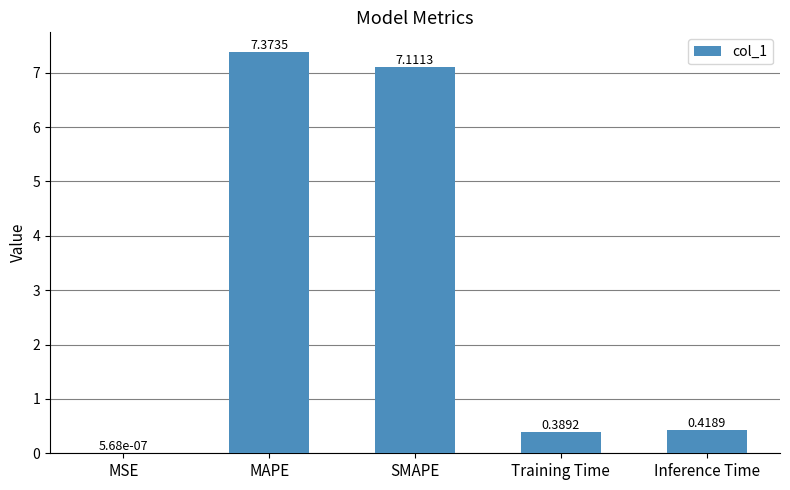

What is the sum of all values?

15.3